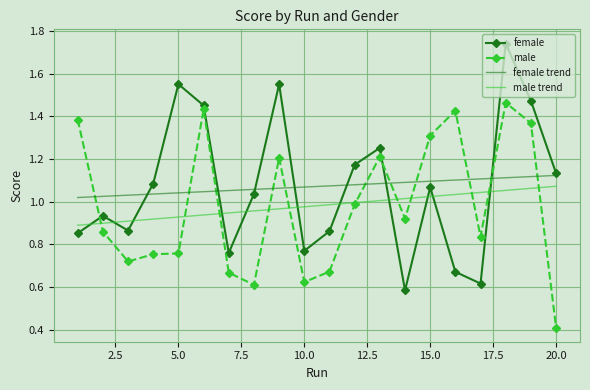

What is the smallest value displayed?

0.4